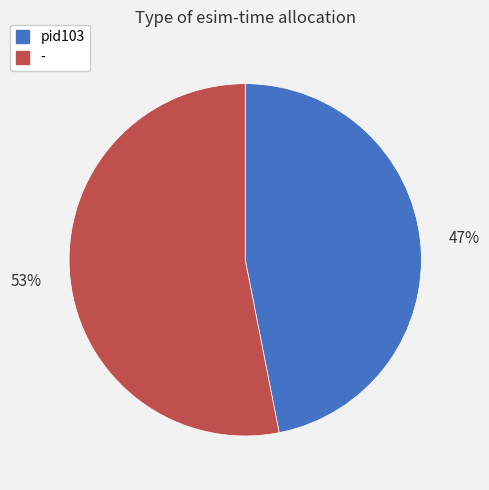

Approximately how many times larger is the value at - compared to pid103?

1.1